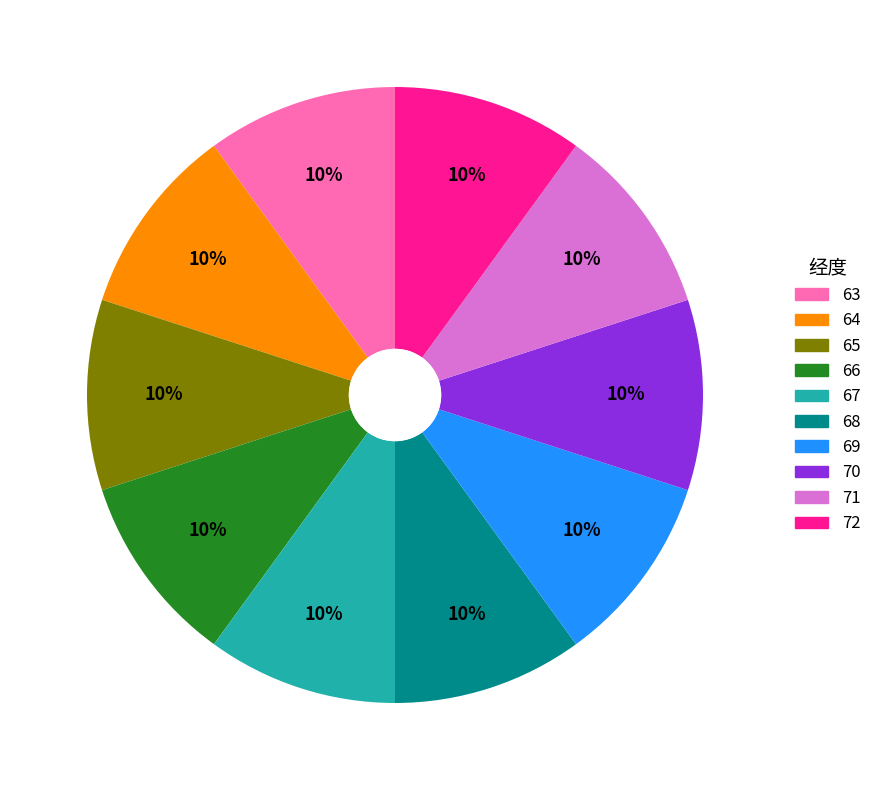

What percentage is the 69 slice, to the nearest percent?

10%